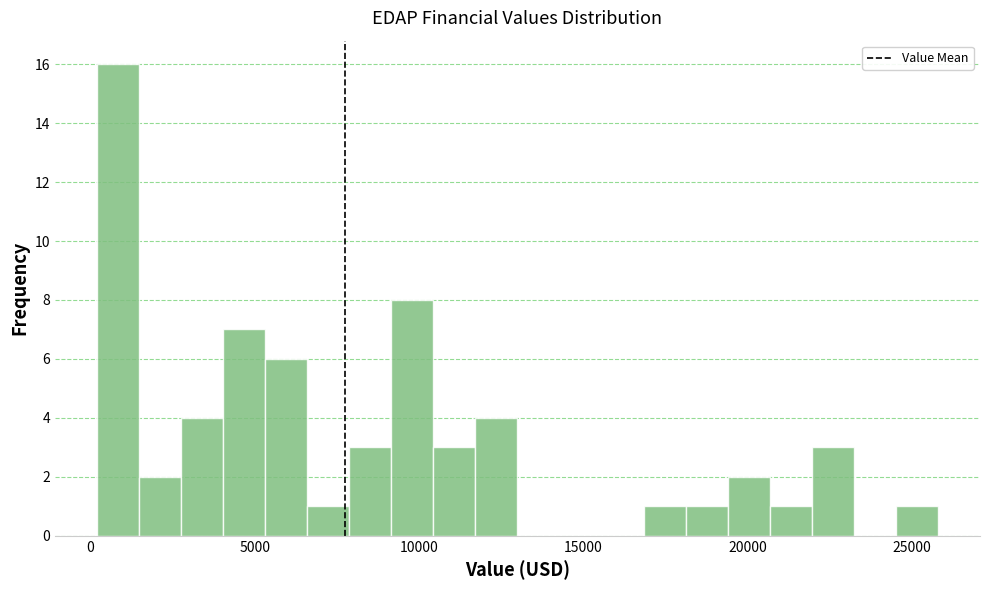

Around what value on the x-axis is the tallest bar? Give the approximate position of its centre, as read against the axis.

1000